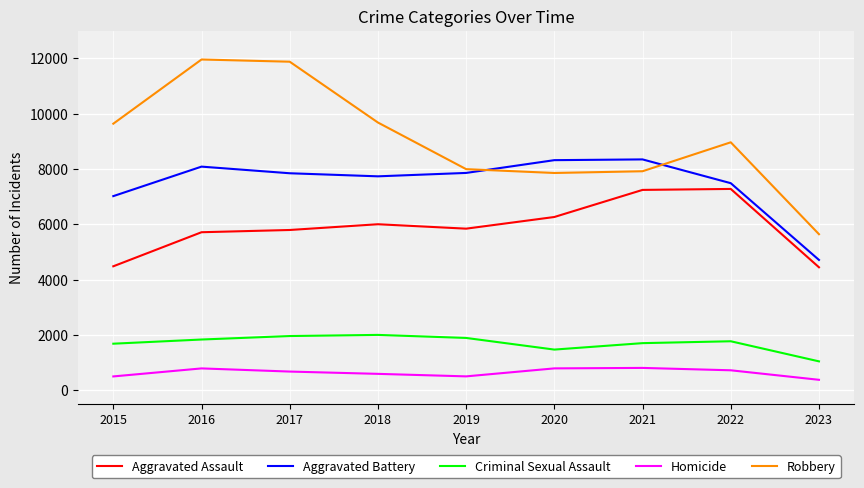

What is the smallest value displayed?

374